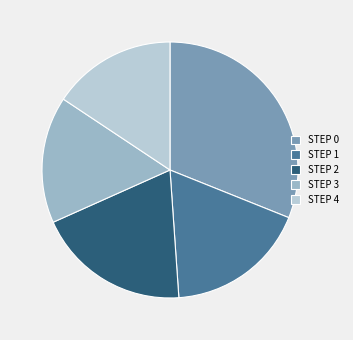

How many slices are in this pie chart?

5